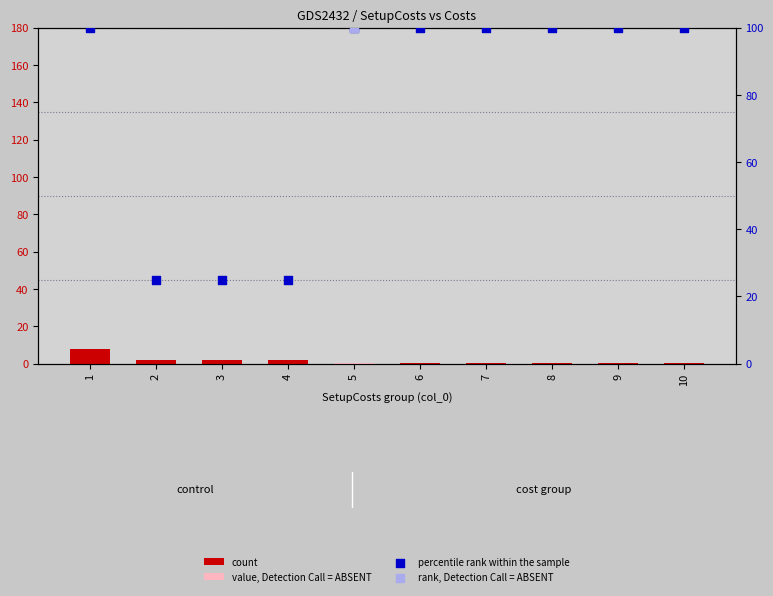

Which series reaches the minimum Y coordinate?

count